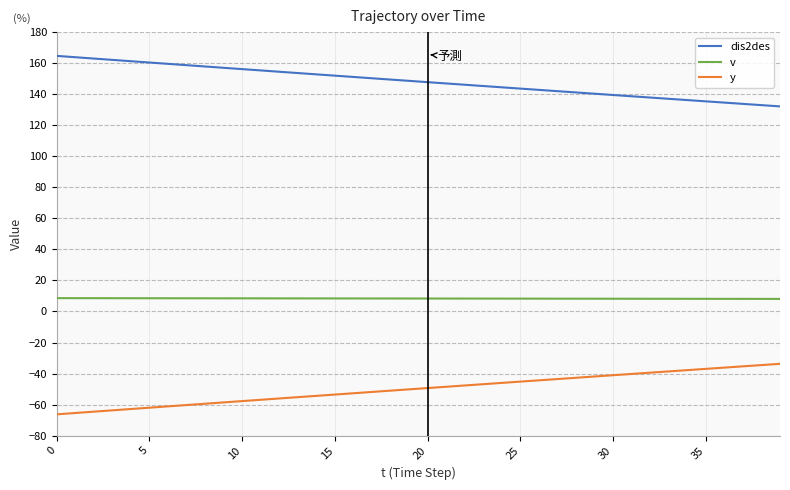

List the series in order of their overall mean, lowest first.

y, v, dis2des